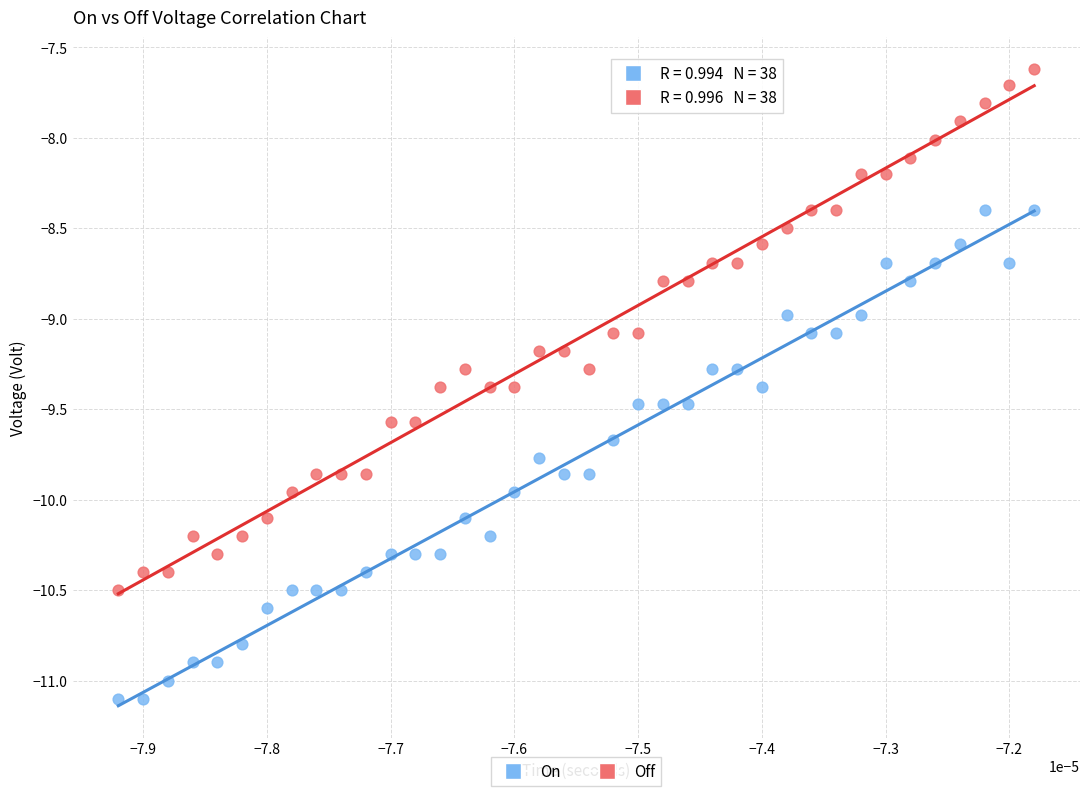

Which series has the widest spread of Y values?

Off